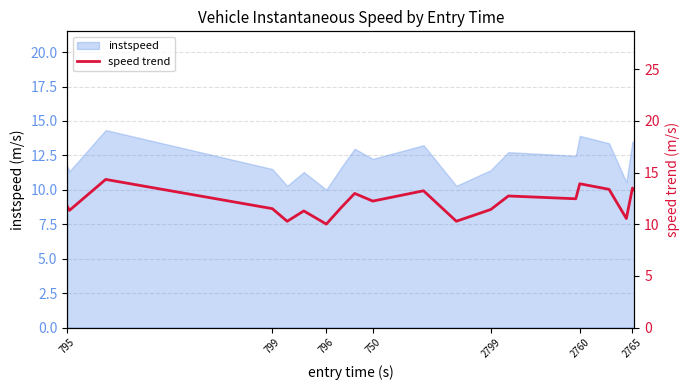

How many values are below 12?

10